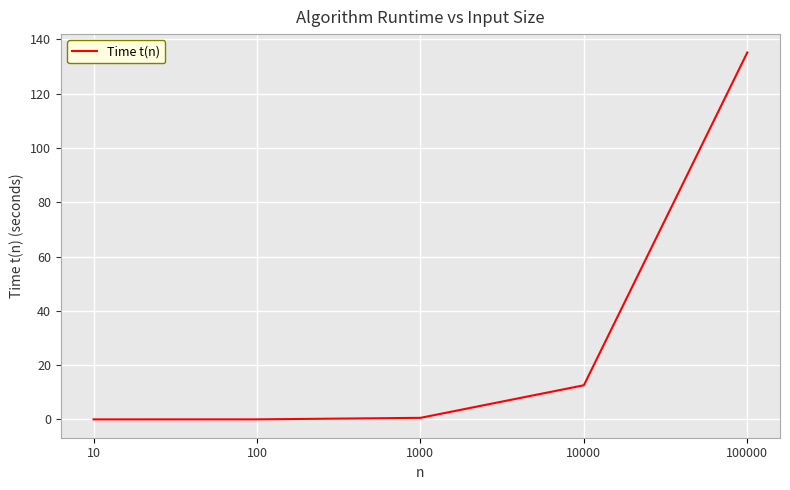

Count the number of categories in the chart.

5